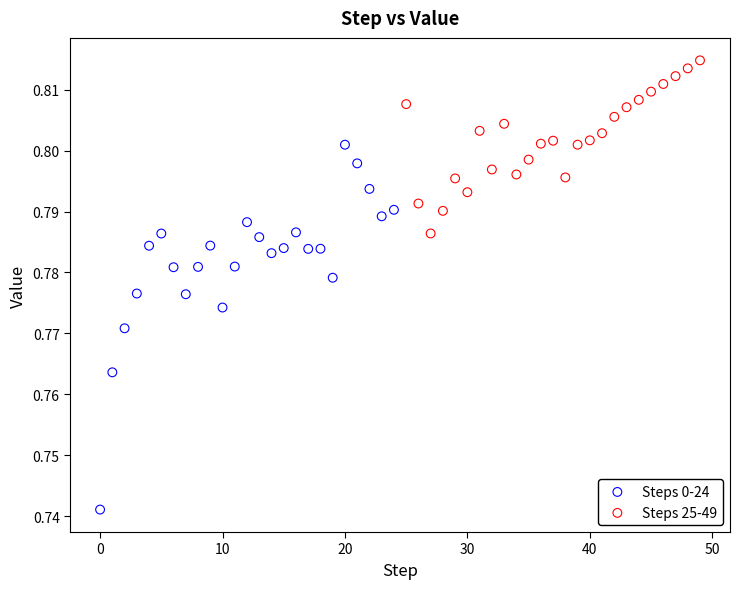

Which series has the largest Y range (max minus min)?

Steps 0-24